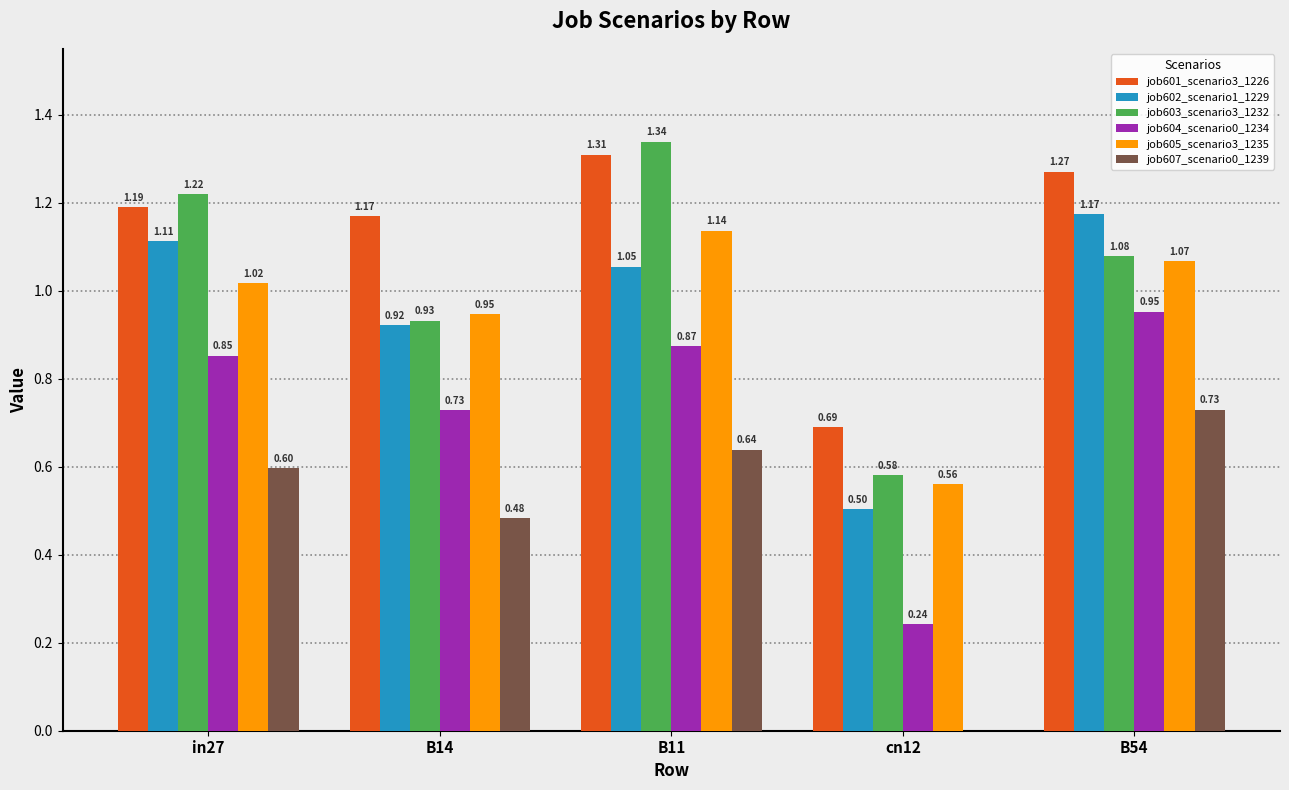

What is the sum of the job605_scenario3_1235 values at cn12 and in27?

1.6